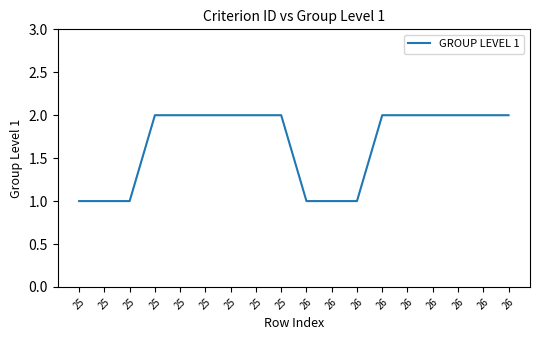

Does the chart display data point markers on the line(s)?

No